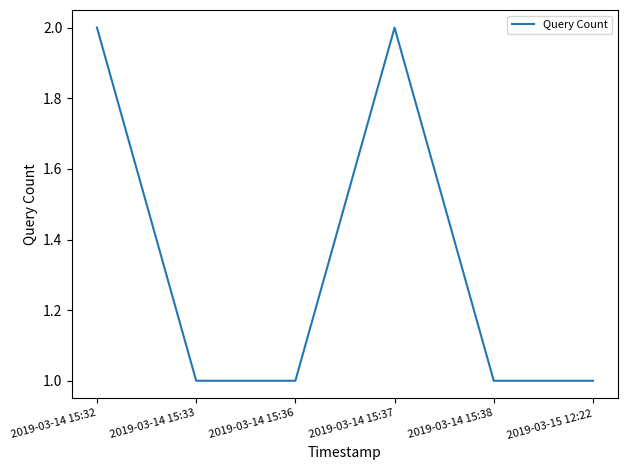

True or false: the data shows 2 at 2019-03-15 12:22.

False